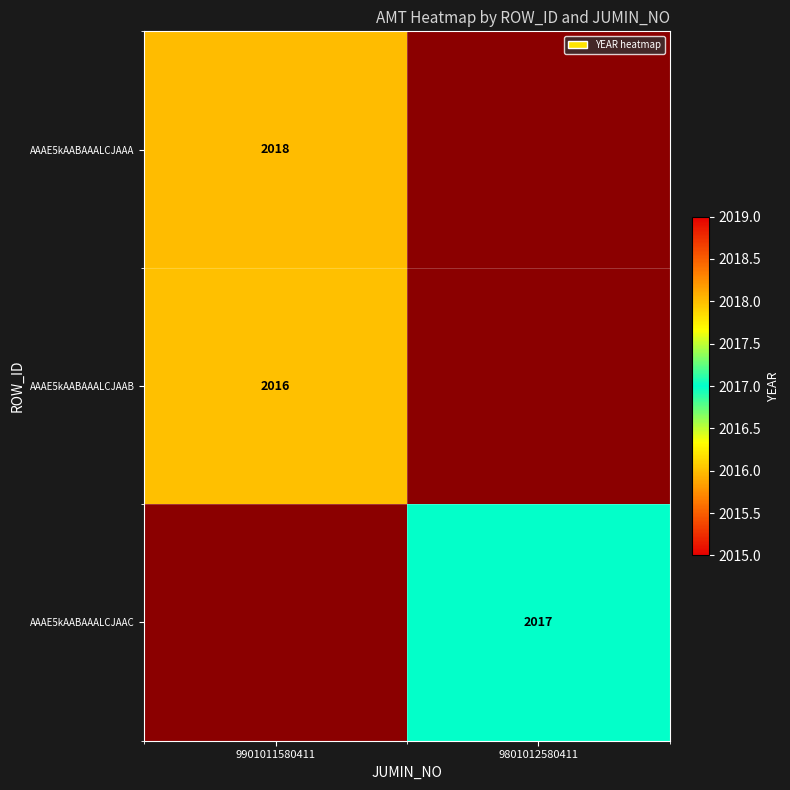

Is it true that AAAE5kAABAAALCJAAC equals 2017 at 9801012580411?

True